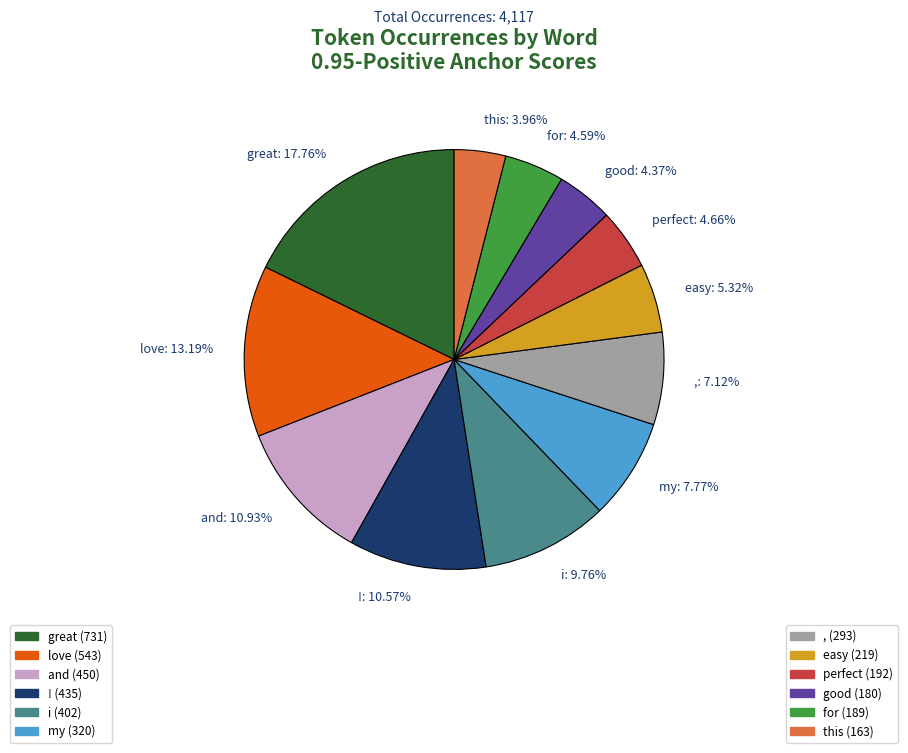

What is the largest slice in the pie chart?

great